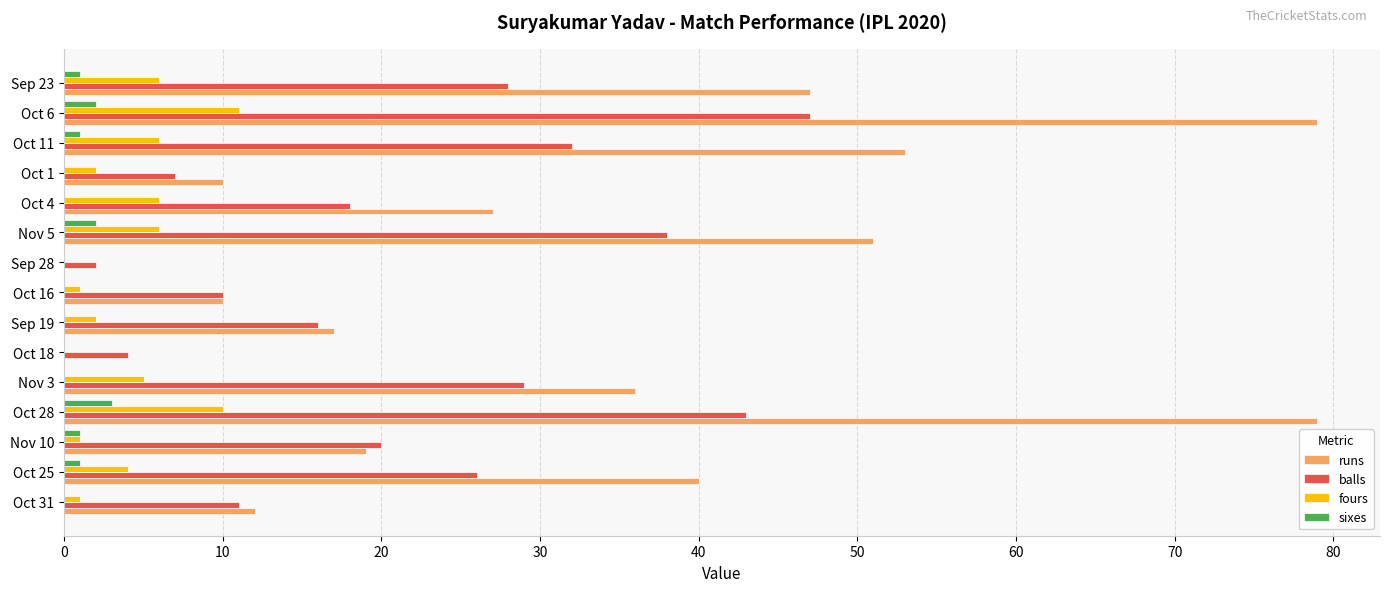

Which series changed the most between Oct 18 and Oct 4?

runs